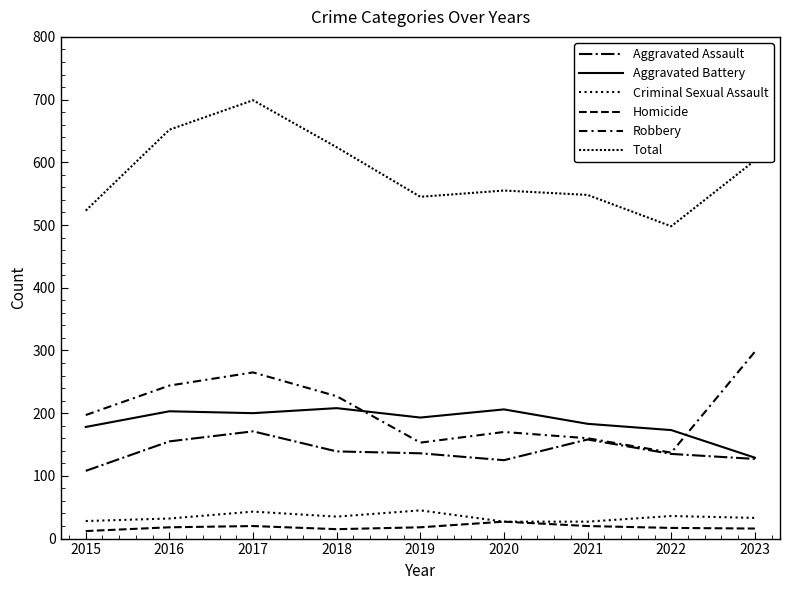

How many lines are shown in the chart?

6